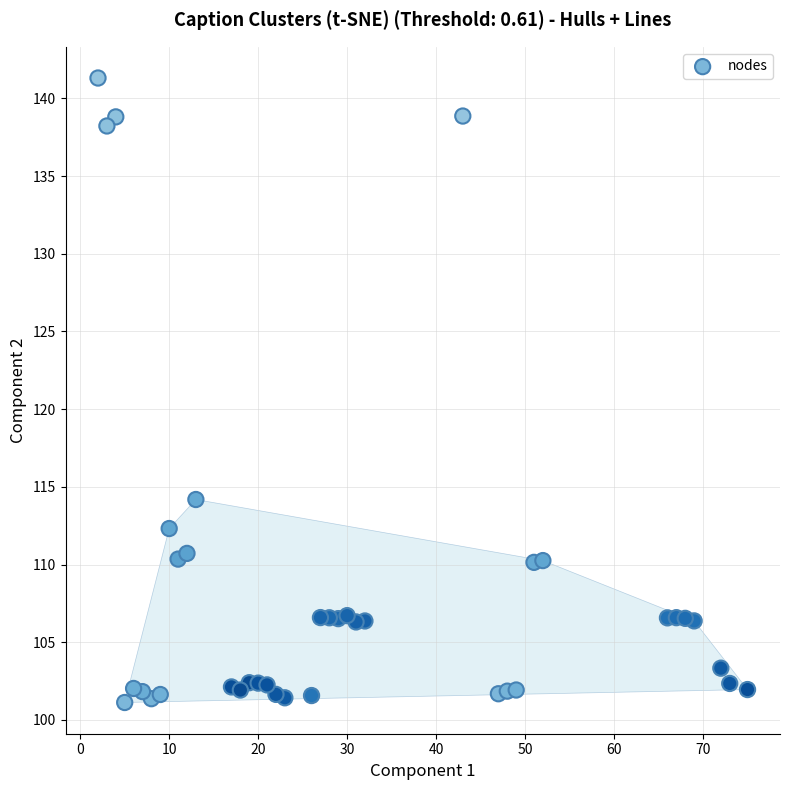

What is the range of X values (max minus min)?

73.0